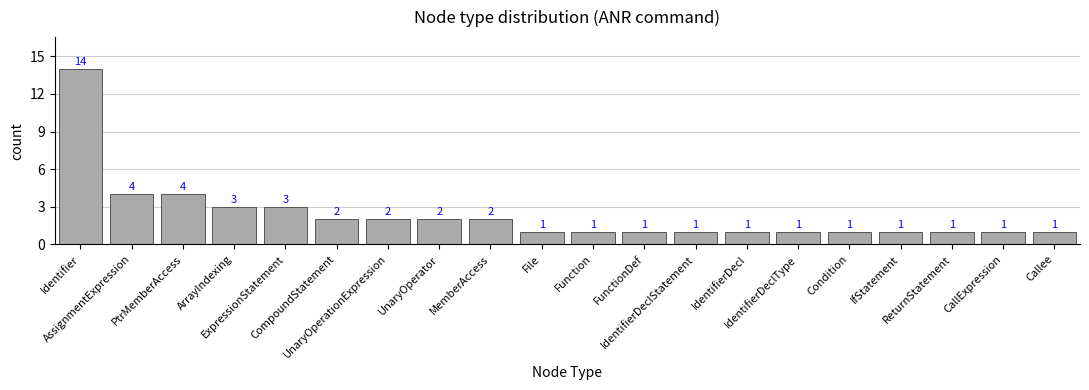

What is the sum of all values?

47